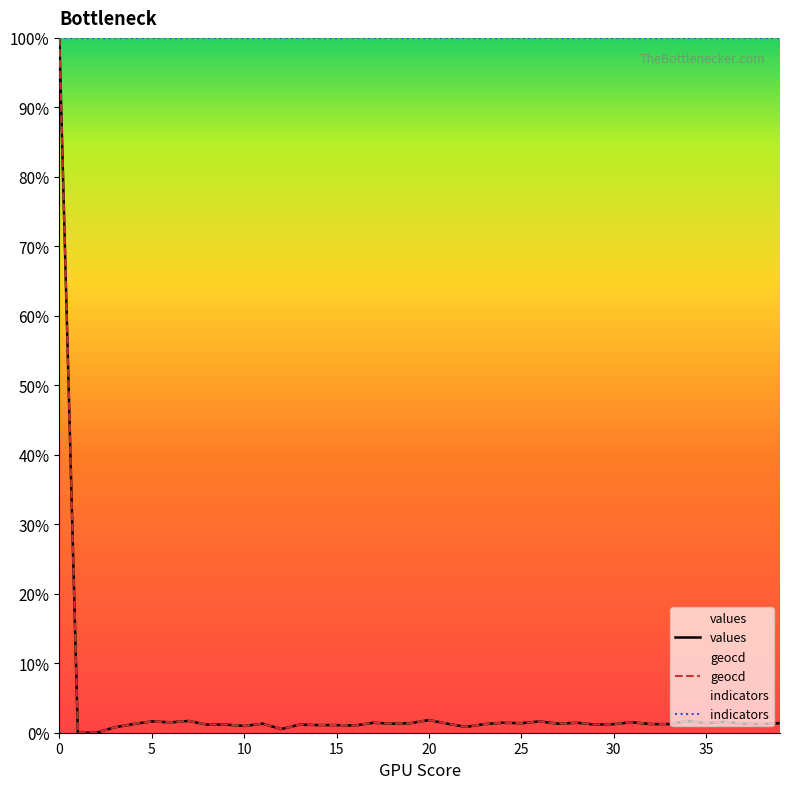

In values, how many points are higher than both neighbors (excluding endpoints)?

12